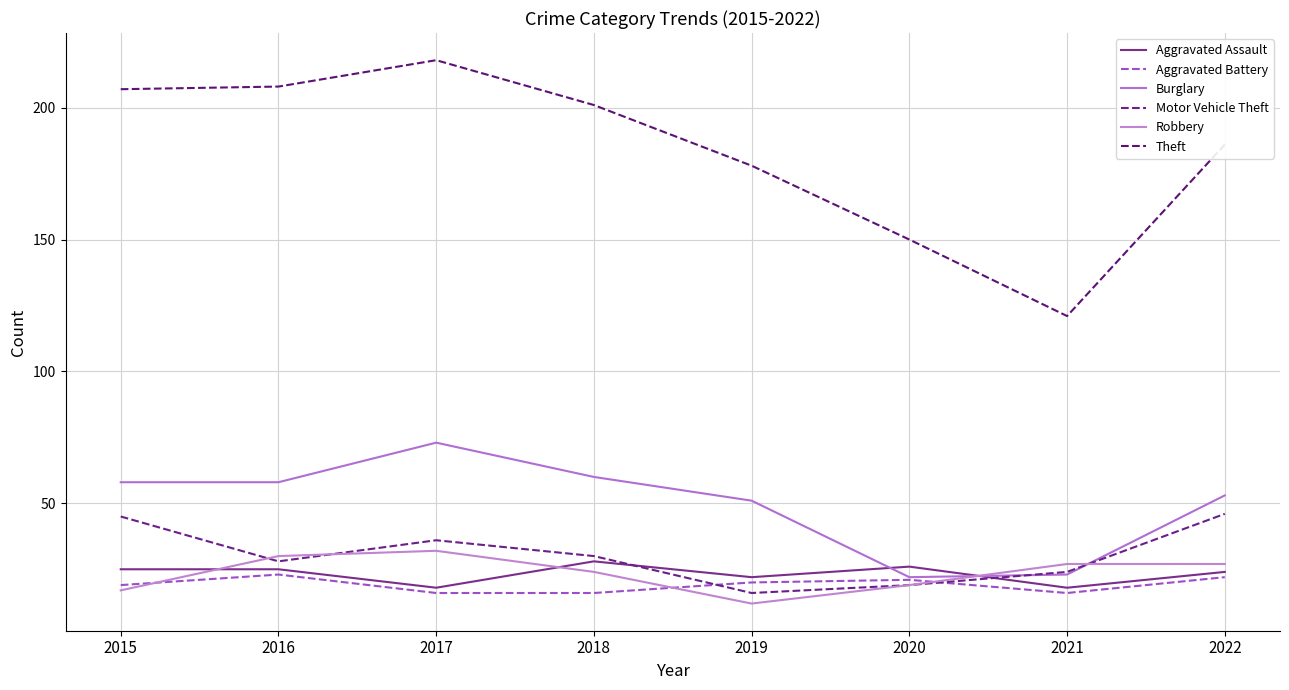

What is the value of the Robbery point at the 6th from the left?

19